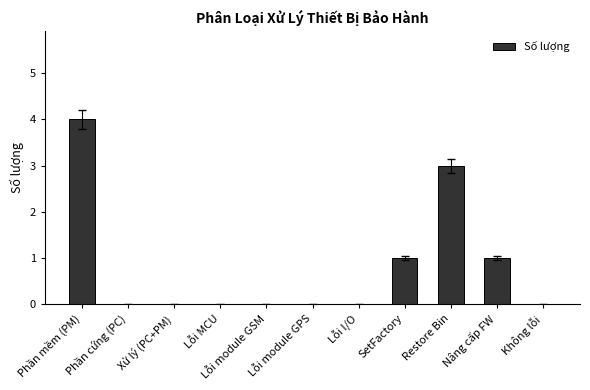

What is the average value?

1